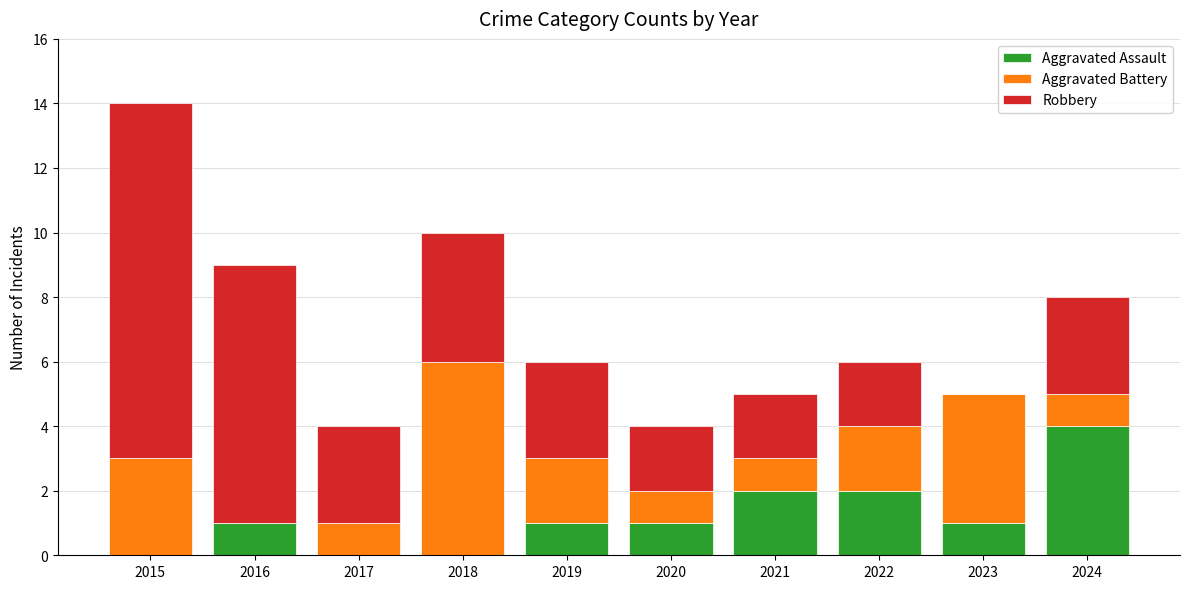

Which category has the highest value in the Aggravated Assault series?

2024